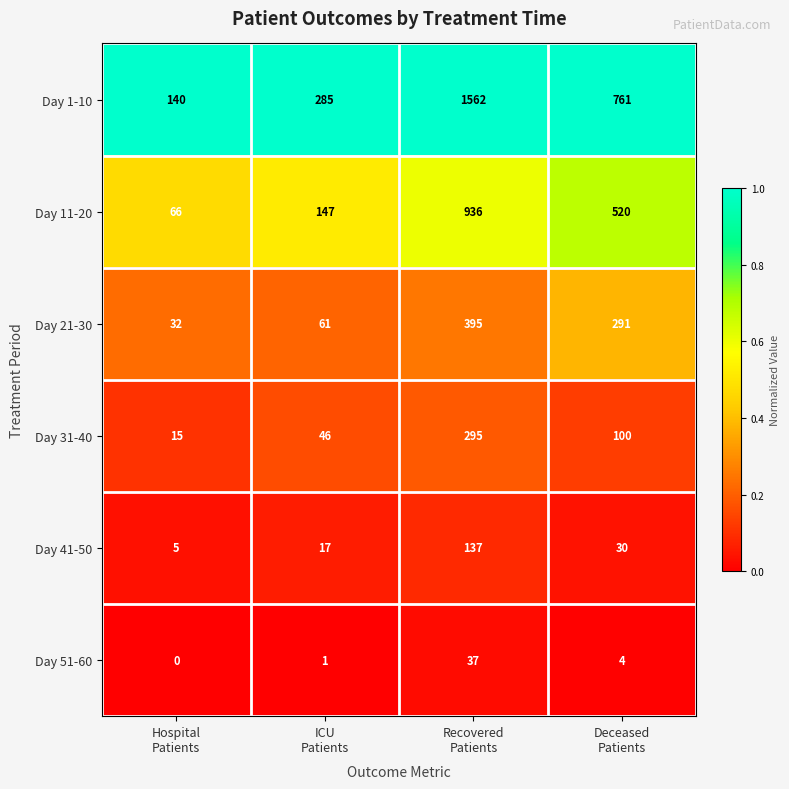

Which series has the largest total across all categories?

Day 1-10